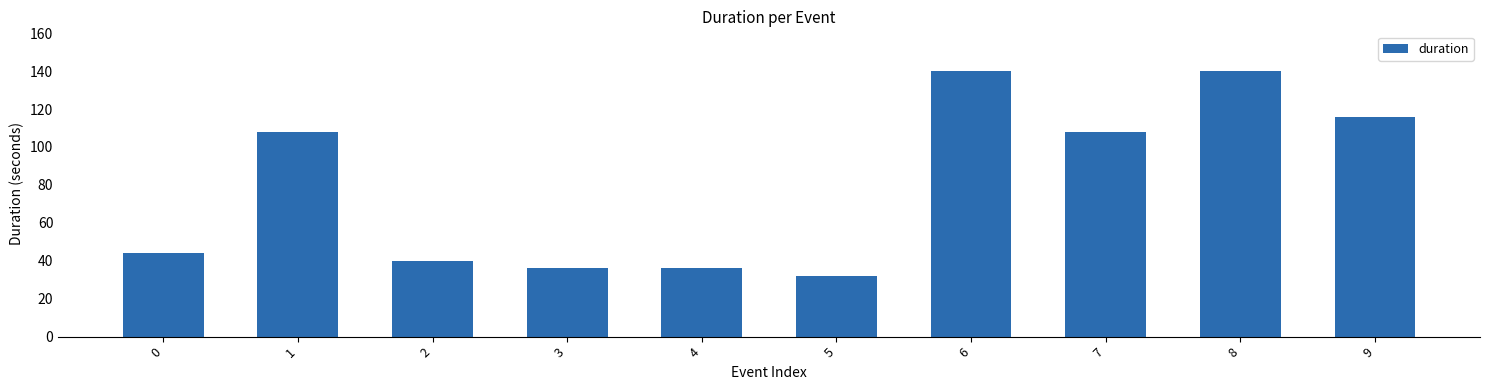

What is the ratio of the value at 1 to the value at 5?

3.4